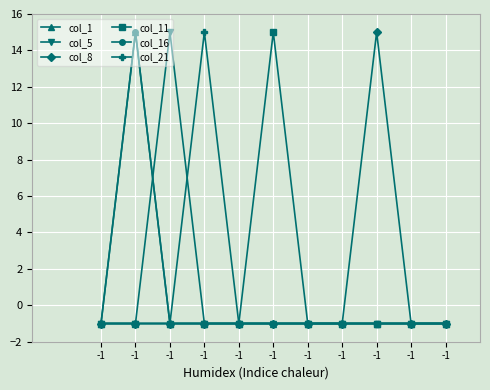

Does the chart have visible grid lines?

Yes